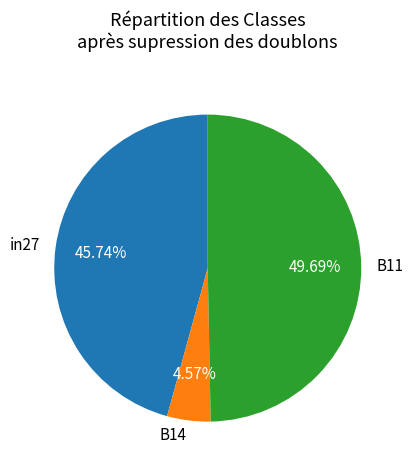

To the nearest percent, what portion does in27 represent?

46%